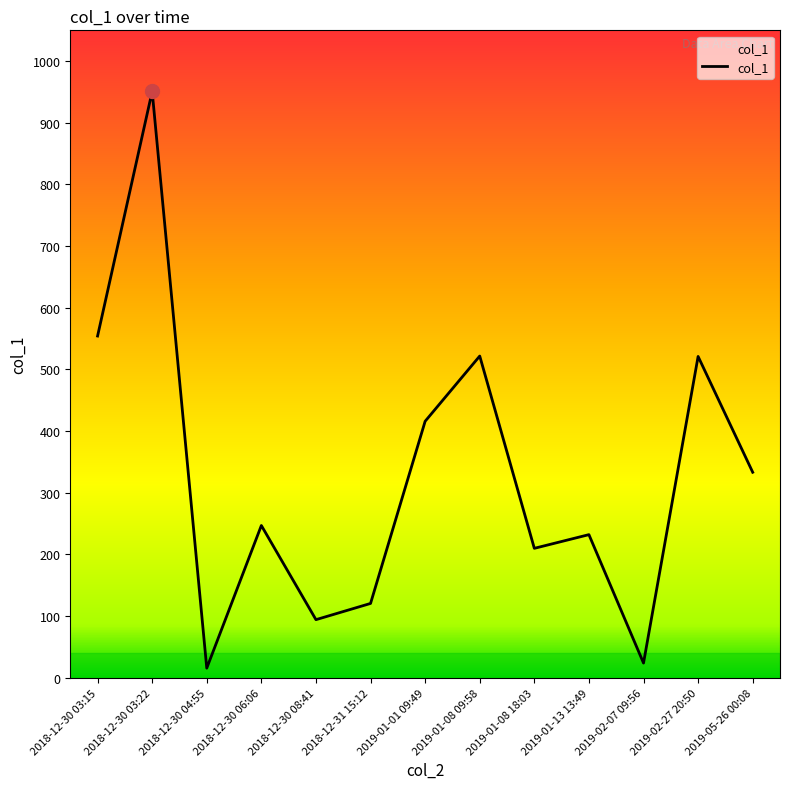

Where is the data nearest to the value 483?

2019-02-27 20:50